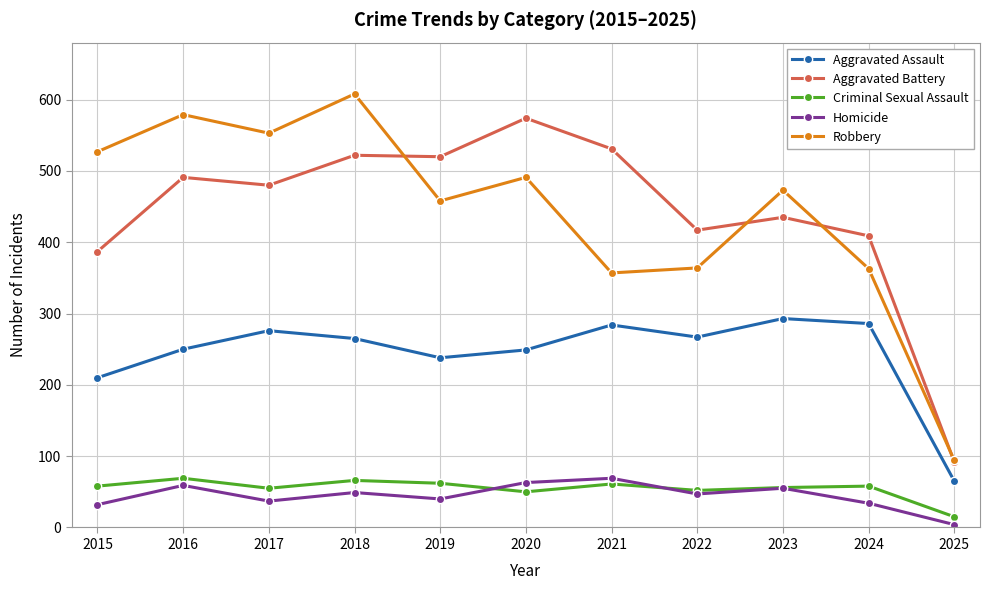

At which category does Aggravated Assault reach its first local peak?

2017